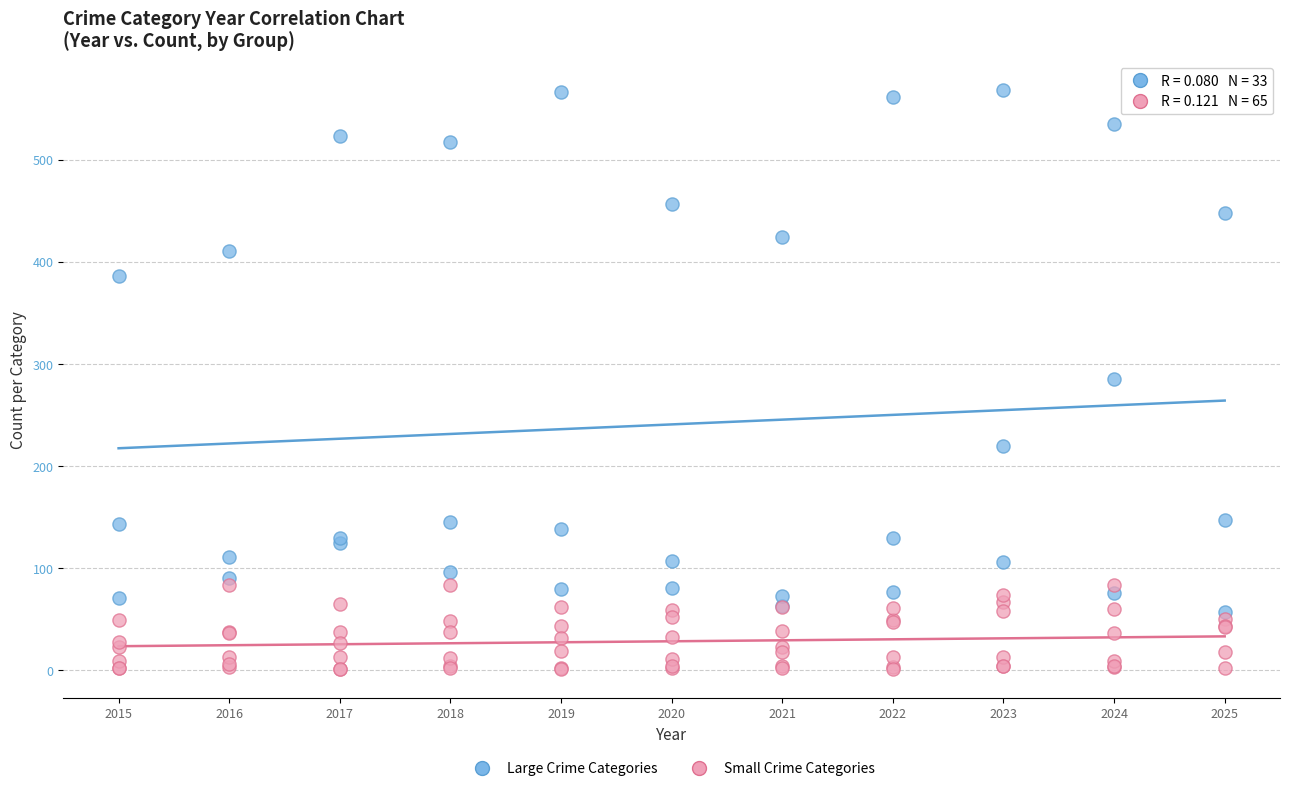

Which series has the largest Y range (max minus min)?

Large Crime Categories